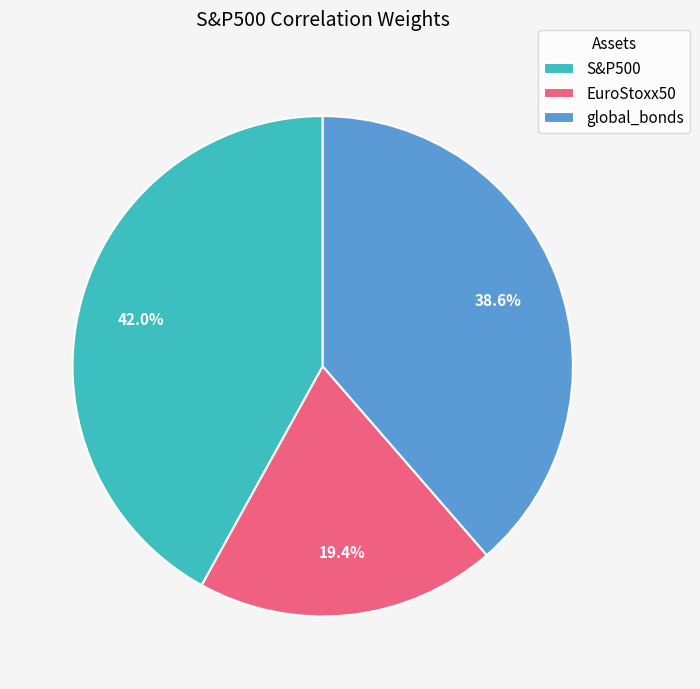

Which slice is the smallest?

EuroStoxx50